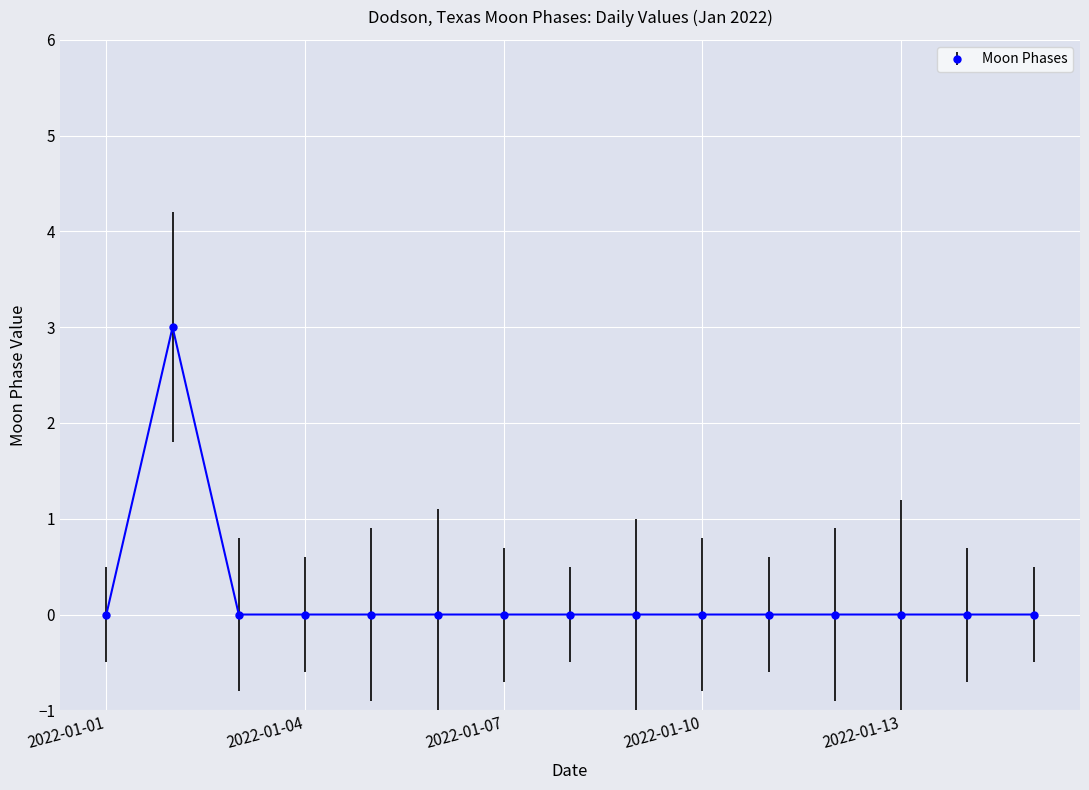

How many data points does each series have?

15